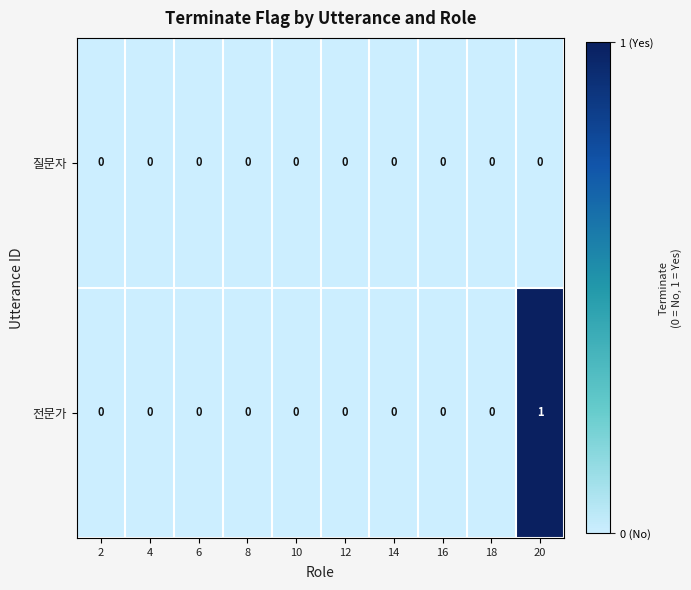

Reading right to left, list all the values displayed in this chart.

질문자: 0	0	0	0	0	0	0	0	0	0
전문가: 1	0	0	0	0	0	0	0	0	0